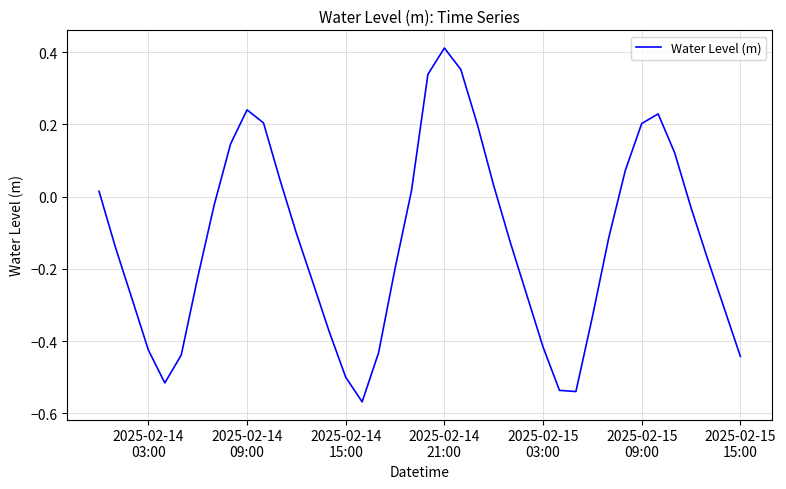

What is the difference between the maximum and minimum values?

1.0